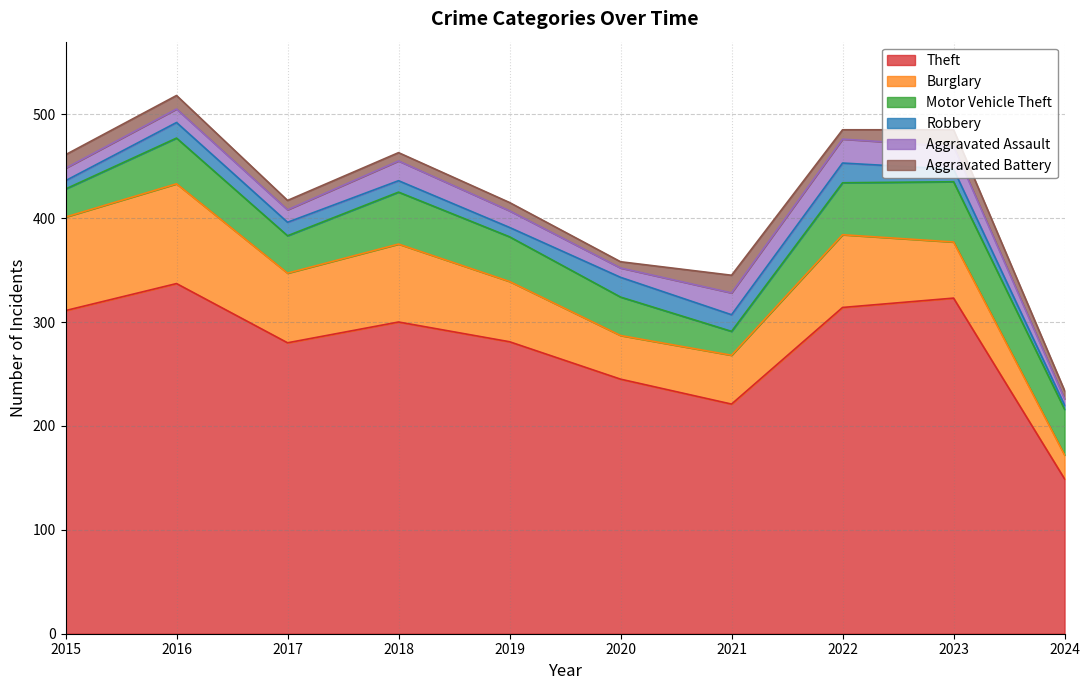

The value of Motor Vehicle Theft at 2016 is 44. True or false?

True